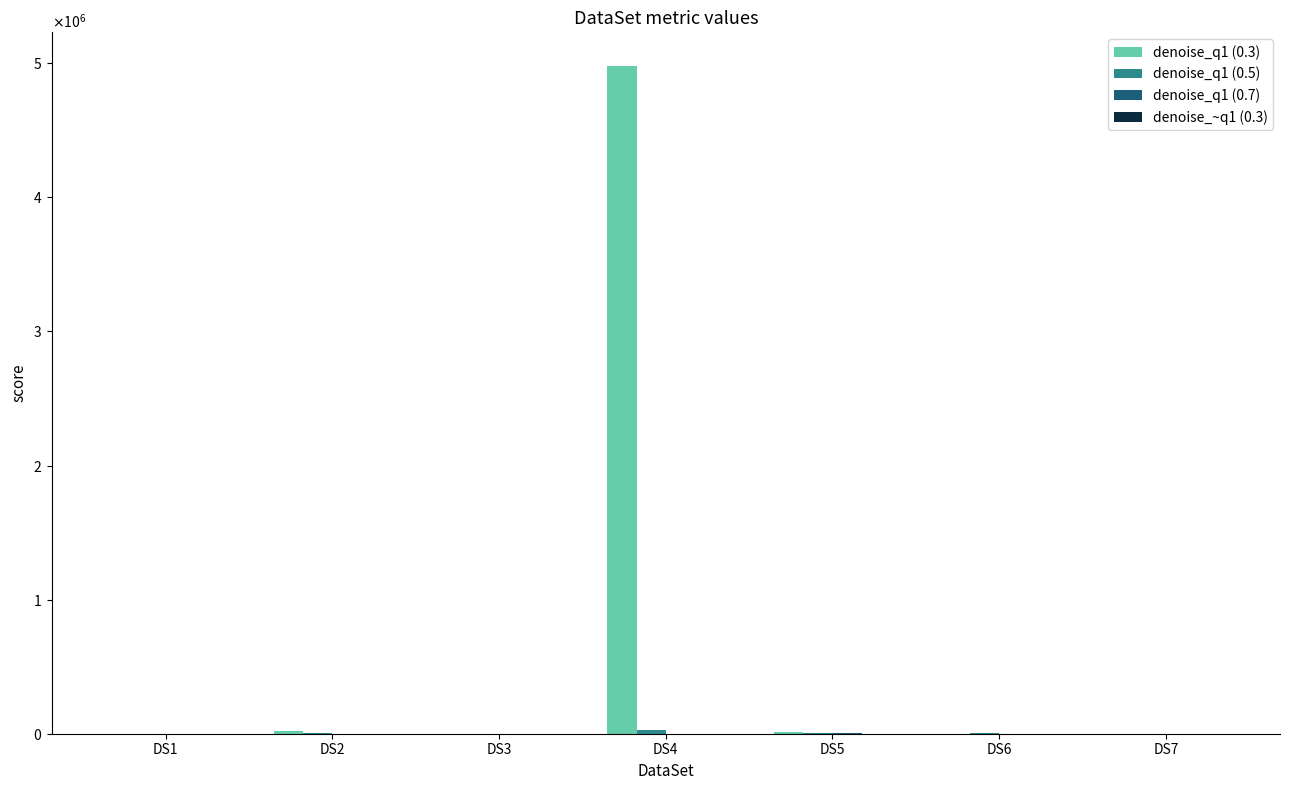

Does the chart contain stacked bars?

No